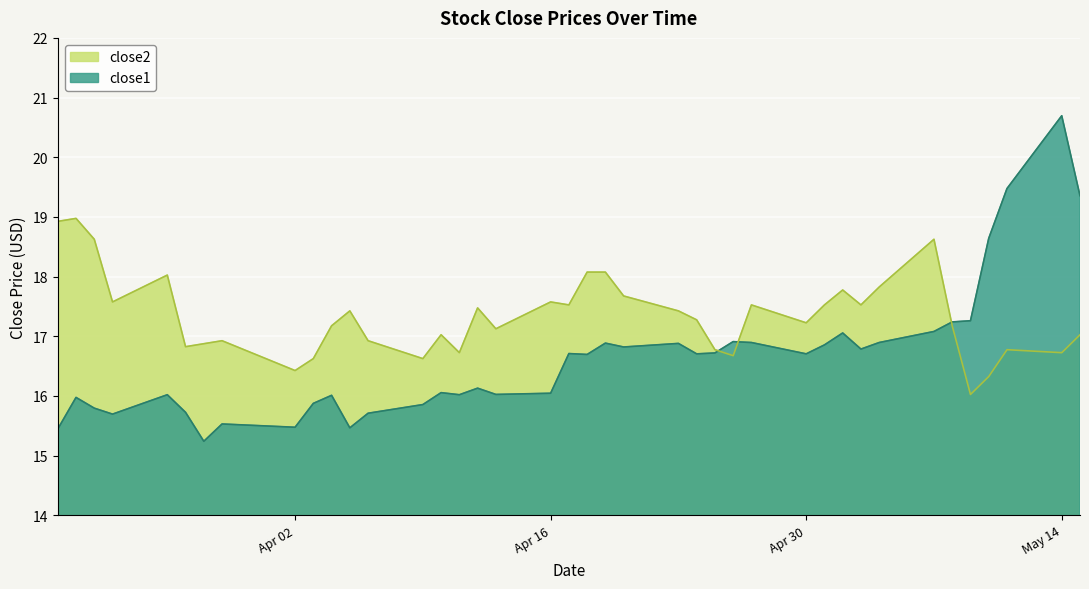

What is the spread (max minus min) of values at 2018-03-28?

1.6